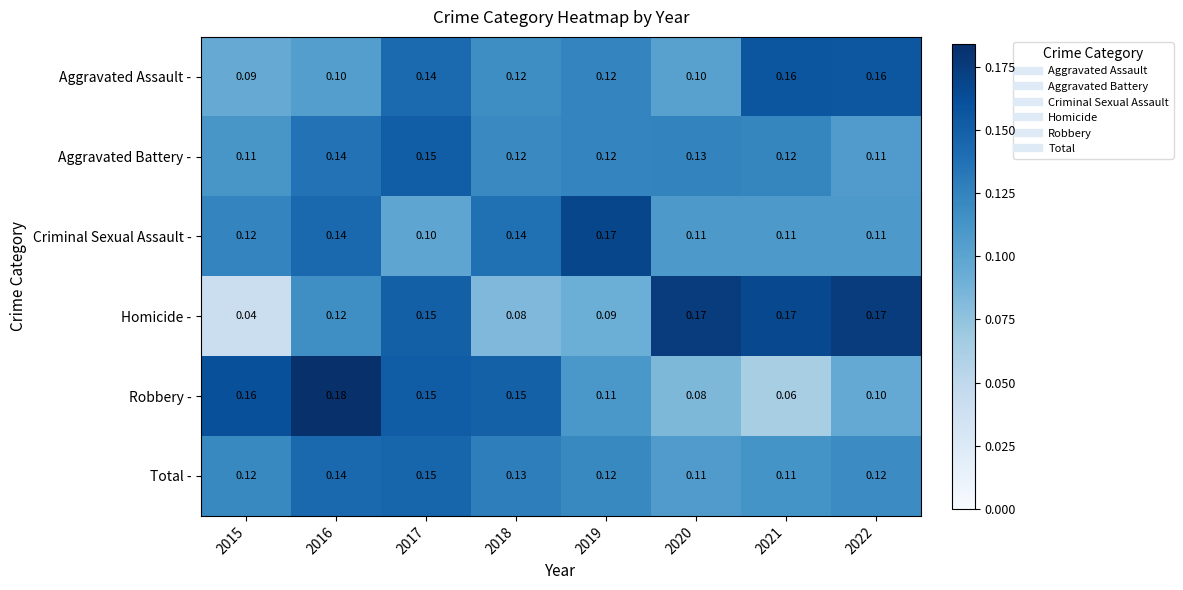

Is the value of Total - at 2018 greater than the value of Homicide - at 2015?

Yes